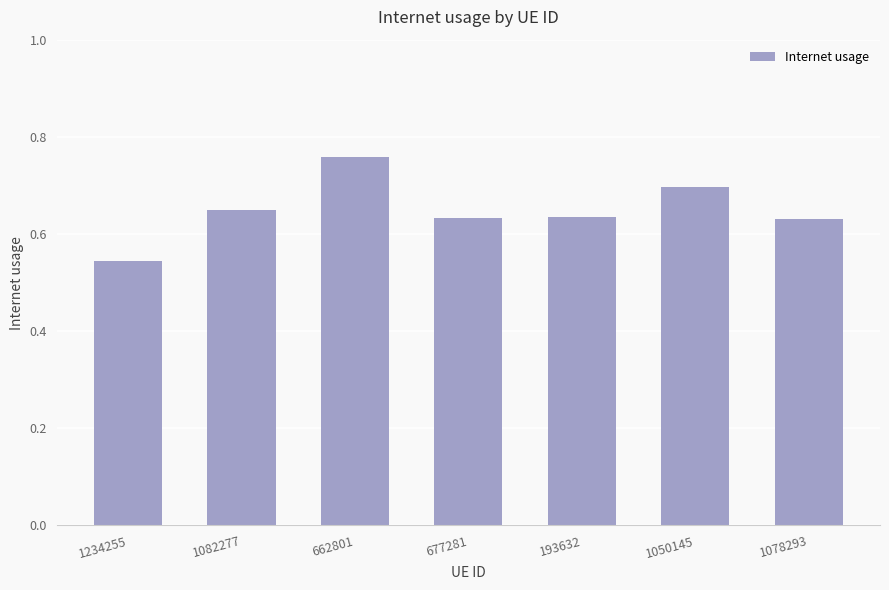

What position from the right is 1082277?

6